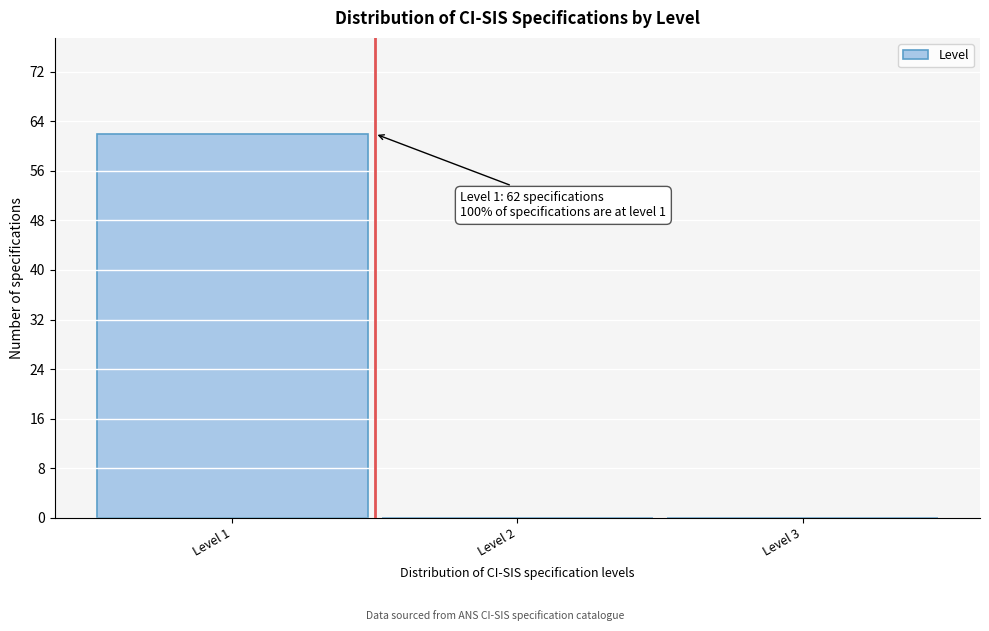

Over which range of the x-axis is the bar tallest?

0.5 to 1.5